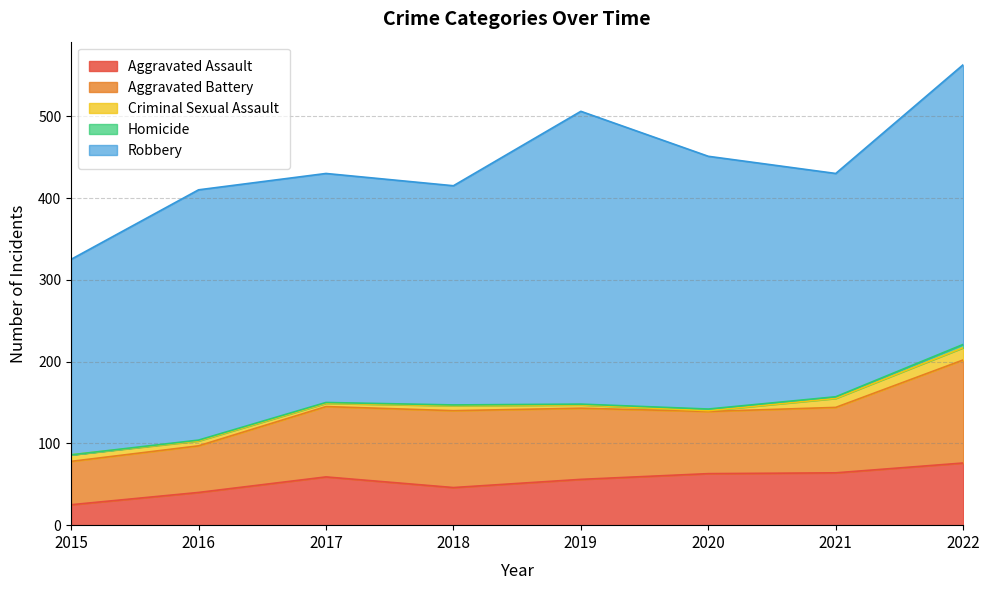

Which category has the lowest value across all series?

2015